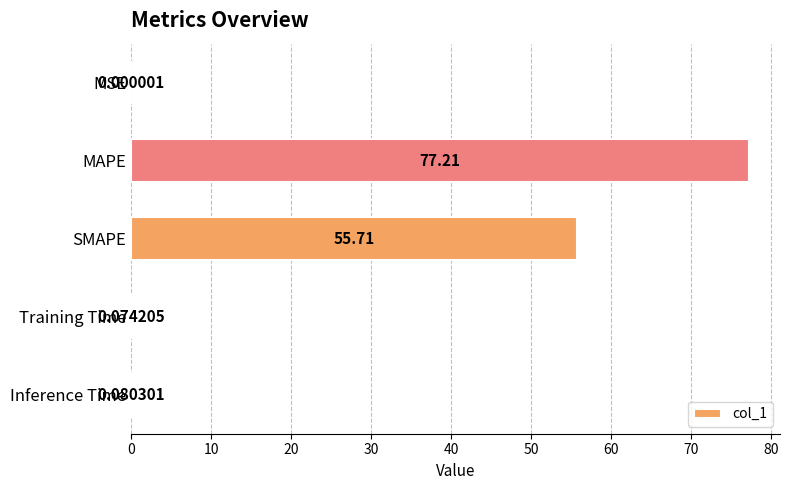

What is the sum of the values at MAPE and MSE?

77.2